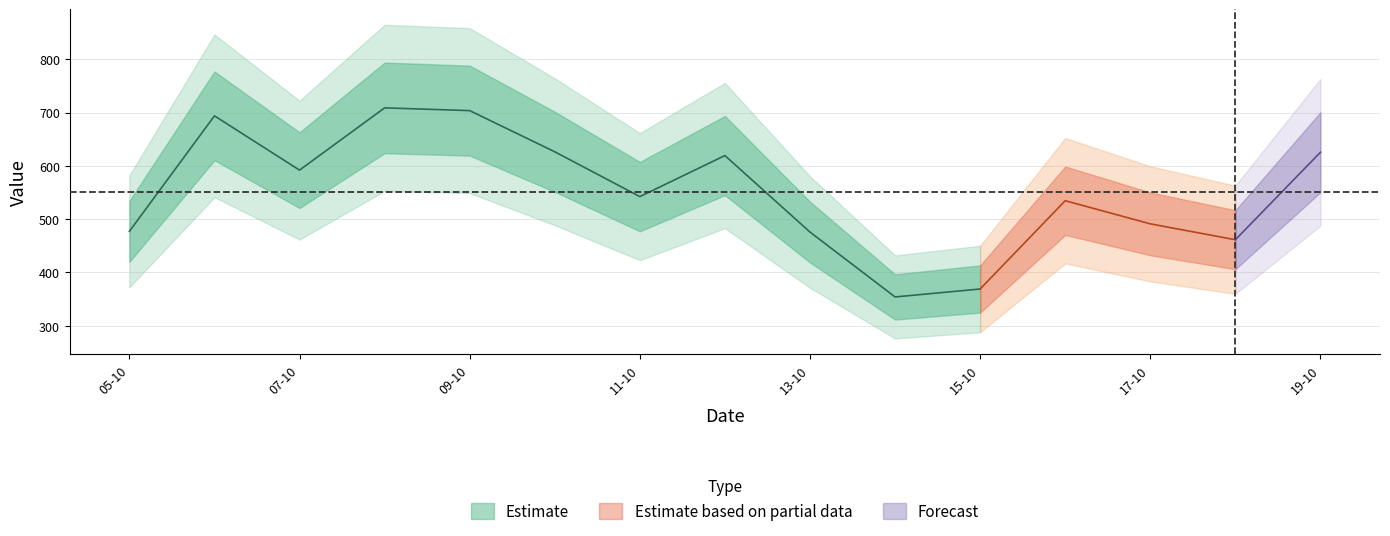

What is the difference between the maximum and minimum values?

354.9